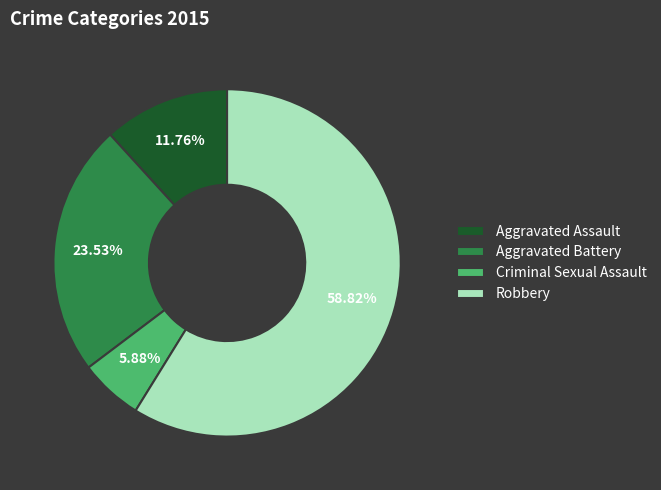

What portion of the pie excludes Aggravated Assault?

88.2%